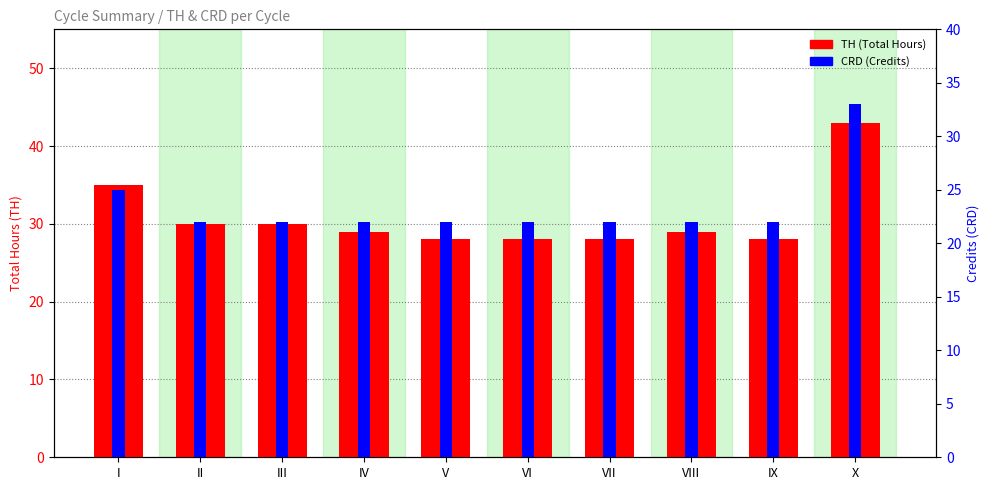

Reading right to left, what are all the values shown in this chart?

TH (Total Hours): X=43	IX=28	VIII=29	VII=28	VI=28	V=28	IV=29	III=30	II=30	I=35
CRD (Credits): X=33	IX=22	VIII=22	VII=22	VI=22	V=22	IV=22	III=22	II=22	I=25